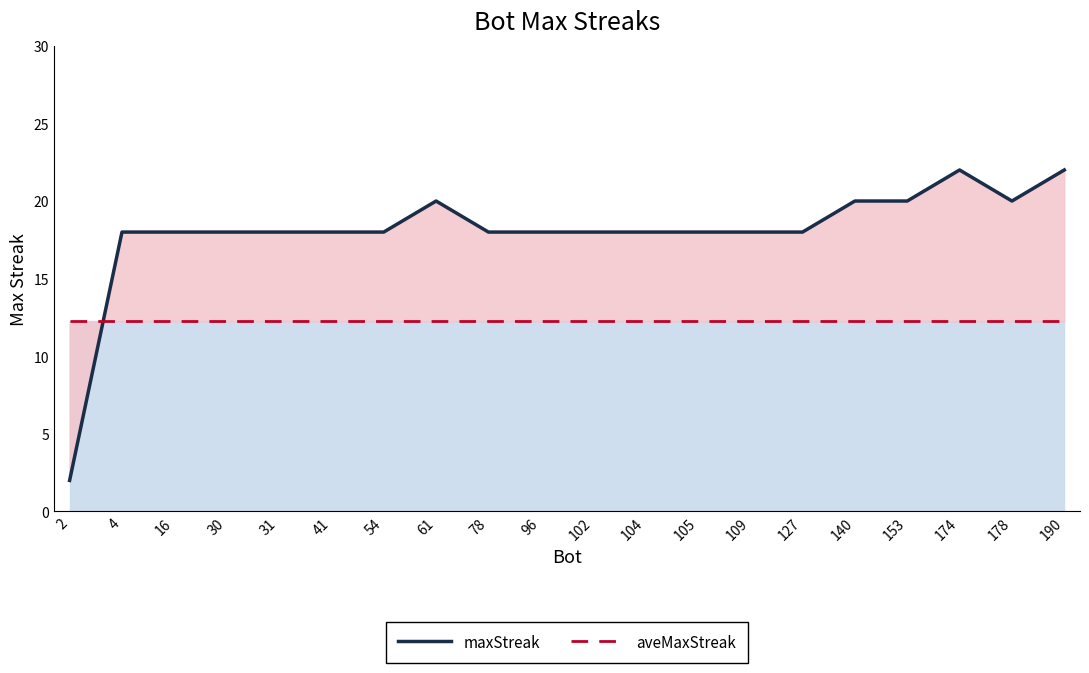

What is the sum of the aveMaxStreak values at 16 and 178?

24.5